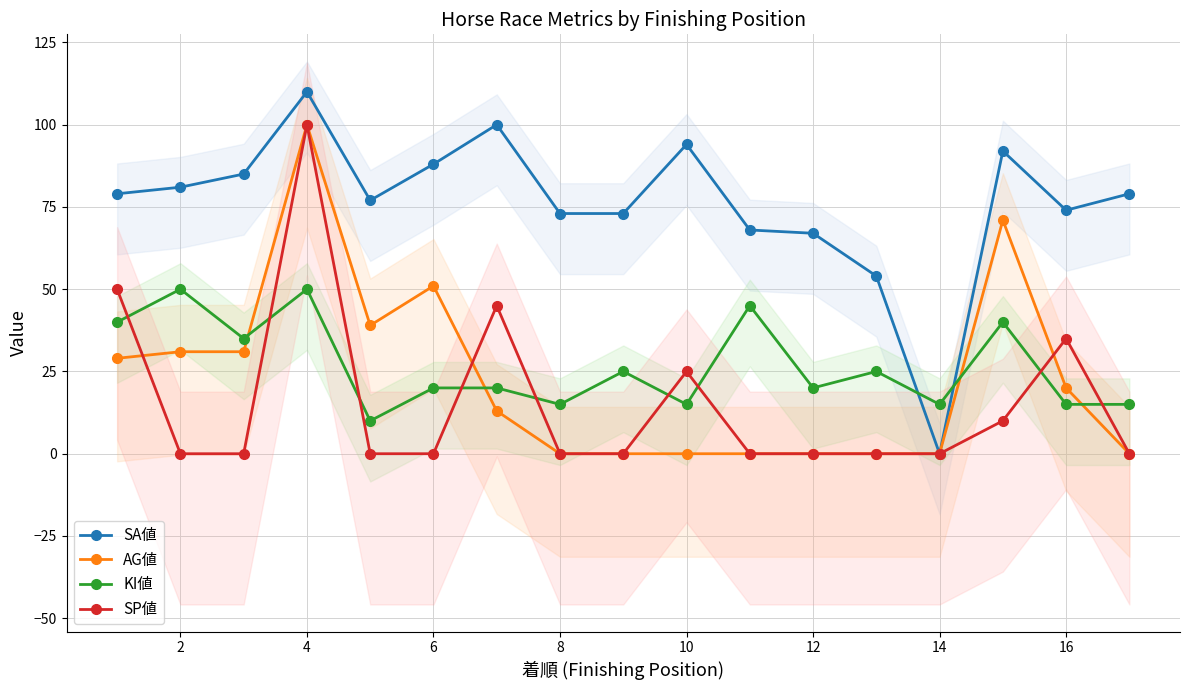

How many times do SP値 and AG値 cross each other?

3